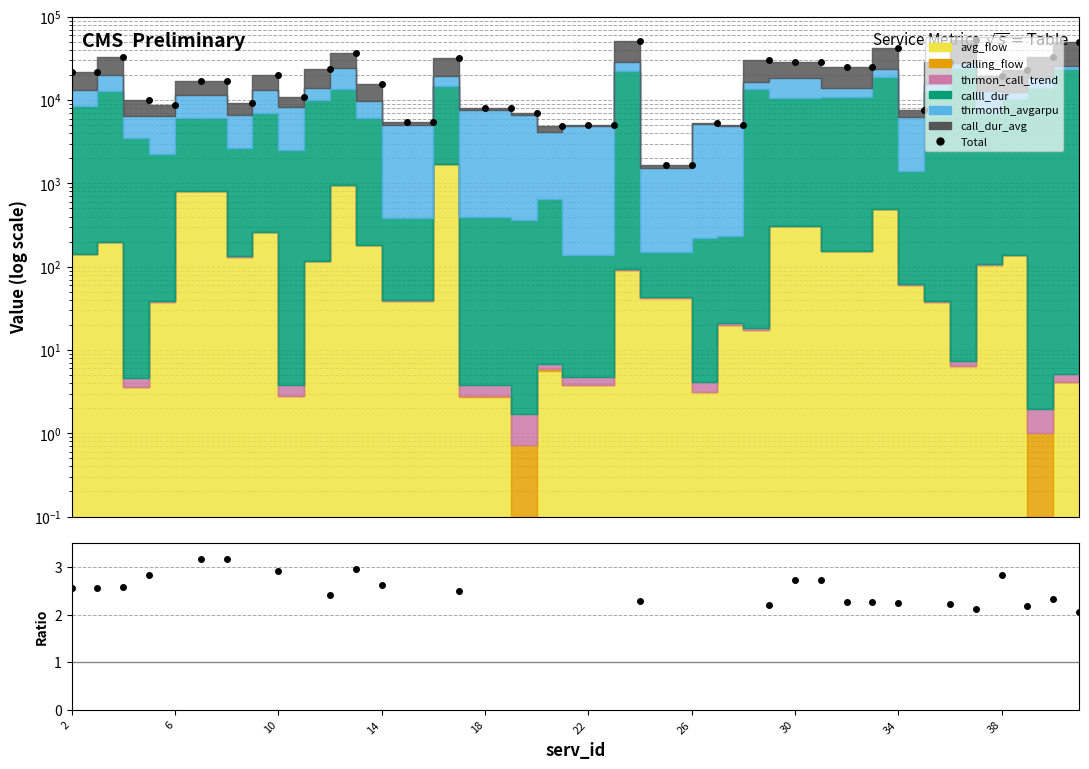

Is the value of Total at 20 greater than the value of Total/call_dur_avg at 6?

Yes